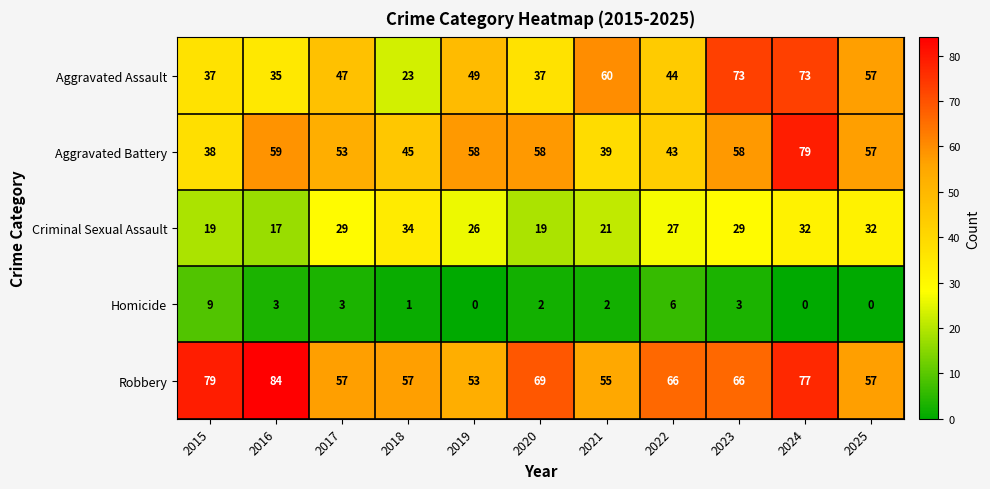

Rank the series by their maximum value, from highest to lowest.

Robbery, Aggravated Battery, Aggravated Assault, Criminal Sexual Assault, Homicide